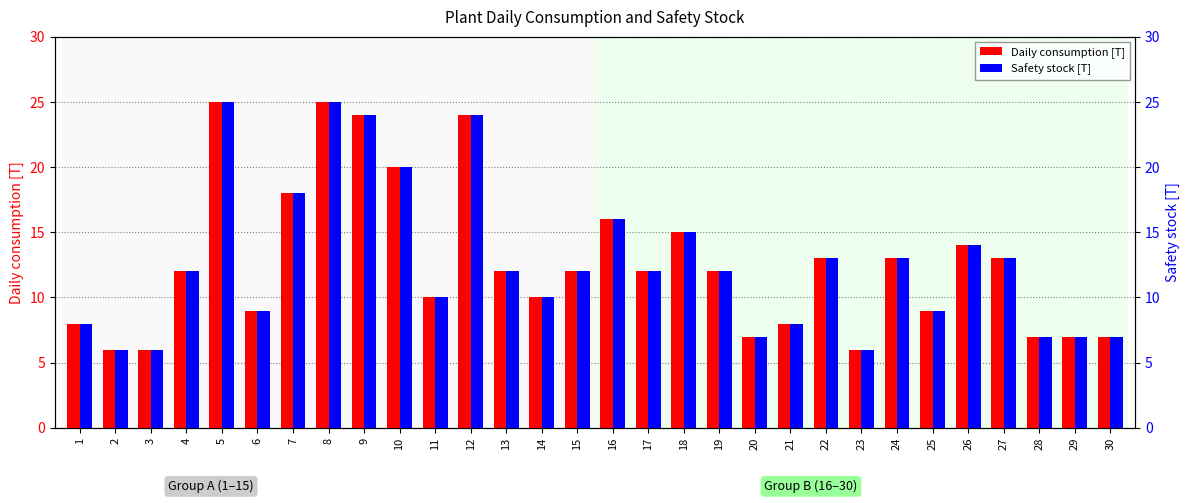

Read the Daily consumption [T] value at 3, to the nearest 10.

10